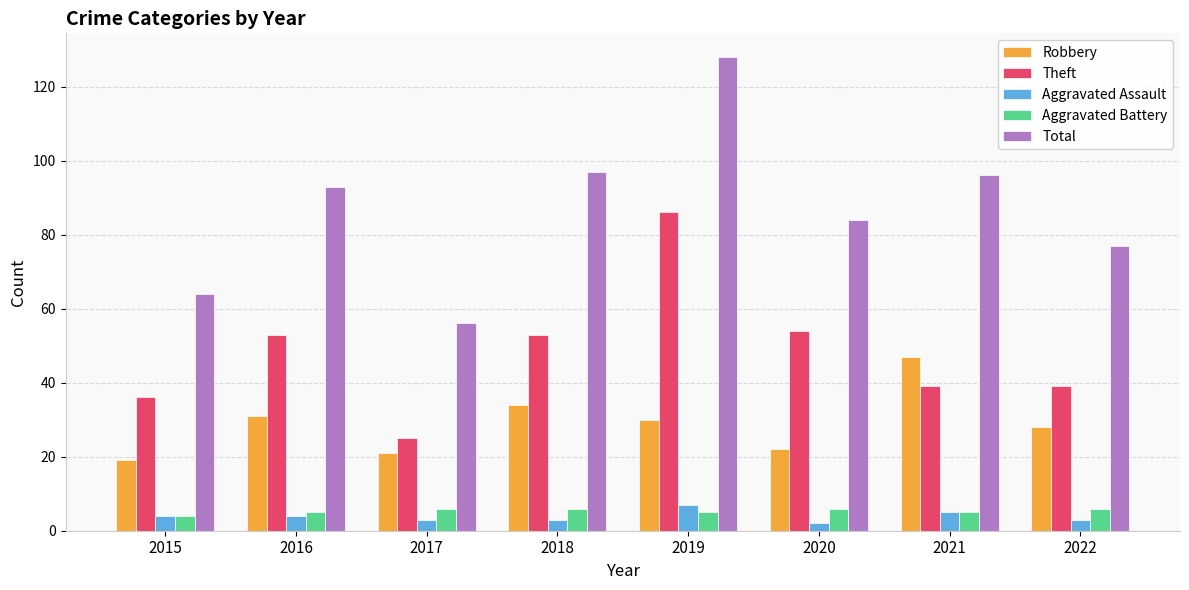

The Total series shows 24 at 2015. True or false?

False